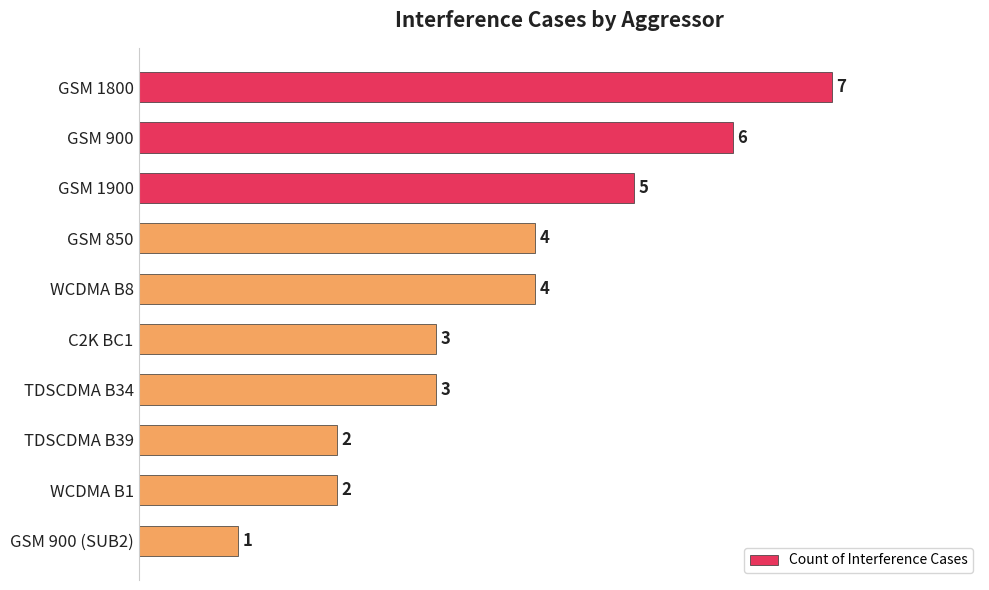

How many data points does each series have?

10